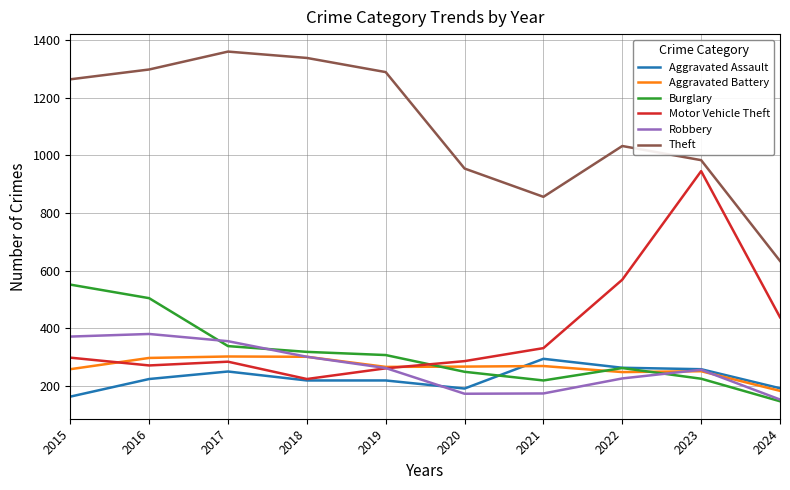

What is the greatest value displayed?

1359